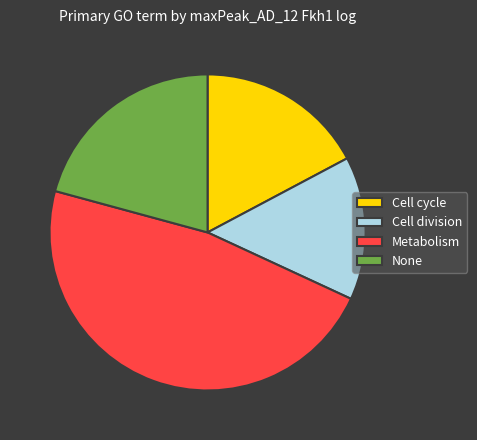

Approximately how many times larger is the value at Cell division compared to Cell cycle?

0.9